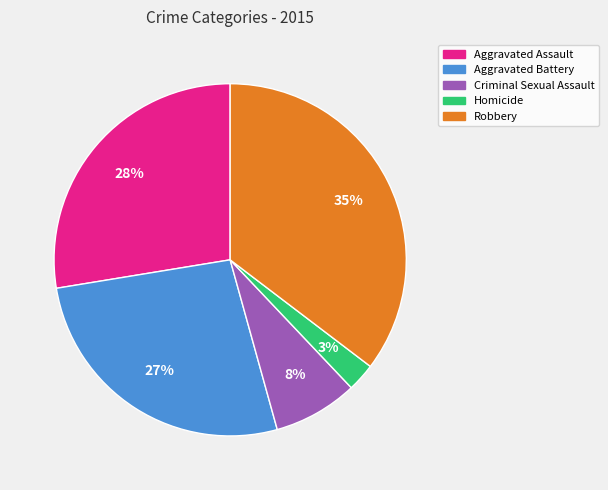

Rank the categories by value from lowest to highest.

Homicide, Criminal Sexual Assault, Aggravated Battery, Aggravated Assault, Robbery